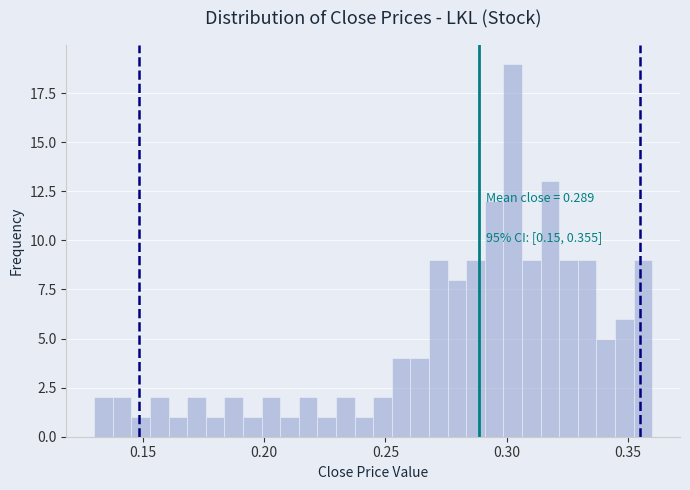

Read against the x-axis, roughly where is the centre of the tallest bar?

0.305